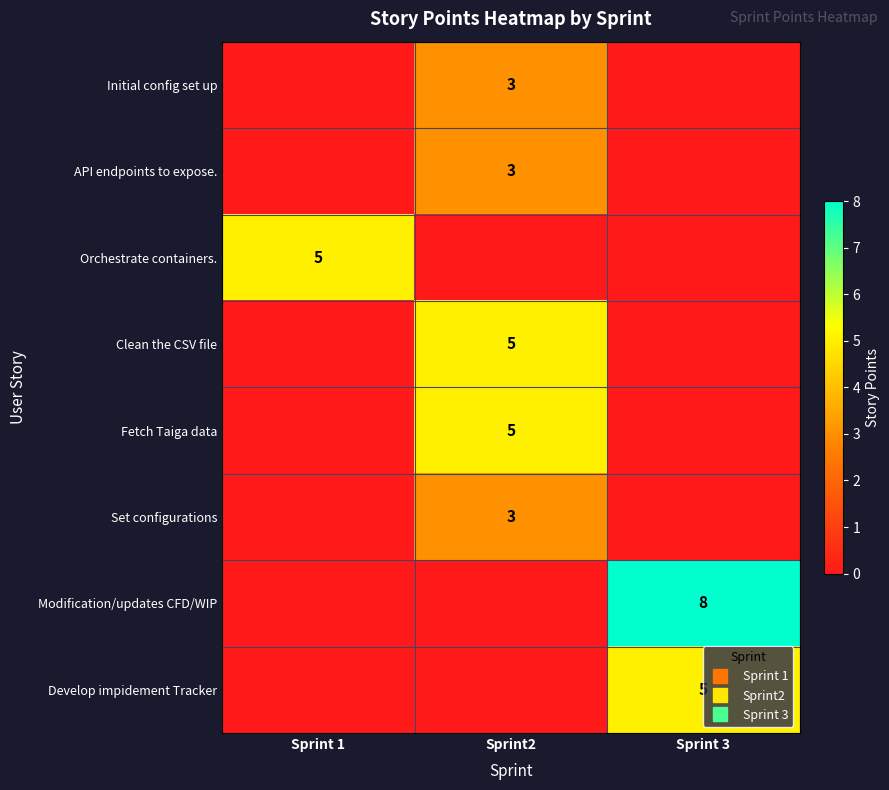

What is the difference between the highest and lowest values at Sprint2?

5